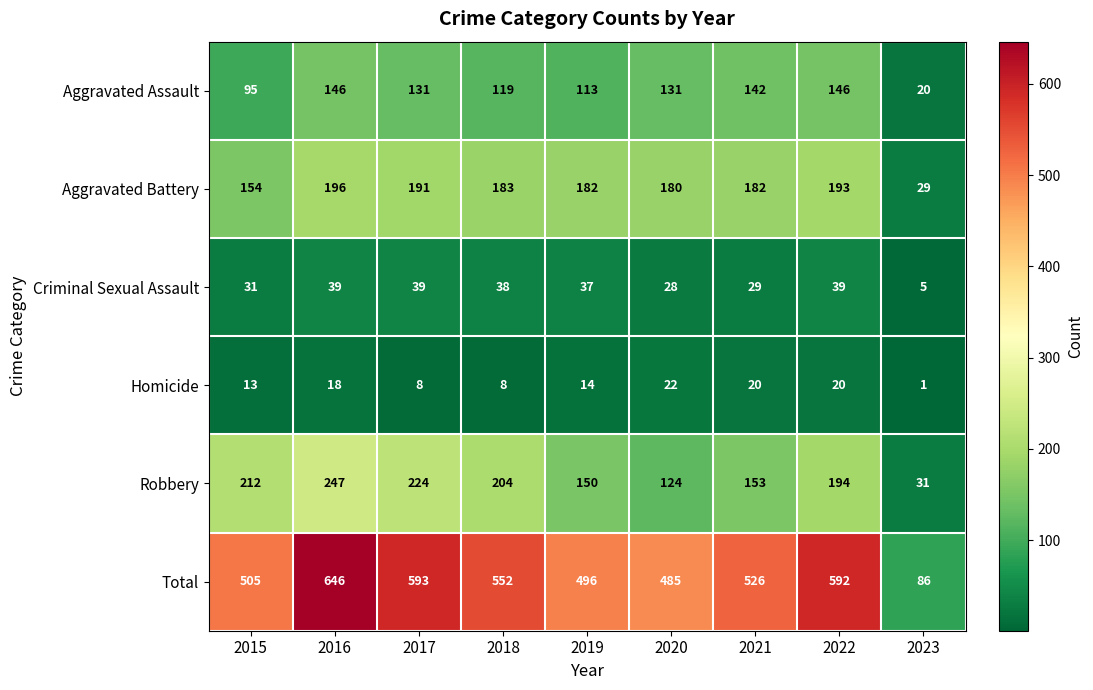

The Aggravated Assault series shows 34 at 2018. True or false?

False